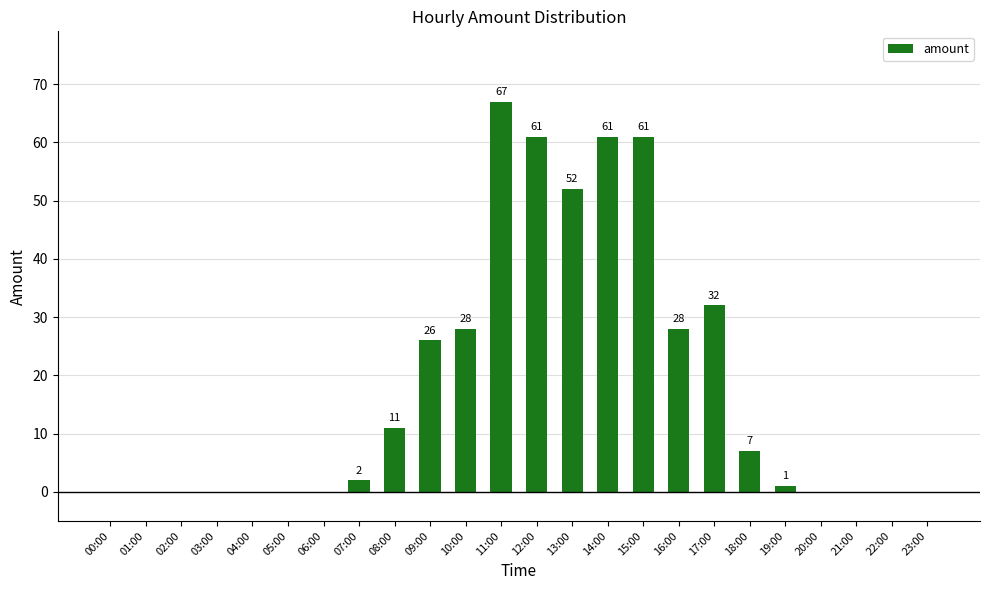

What is the maximum value shown in the chart?

67